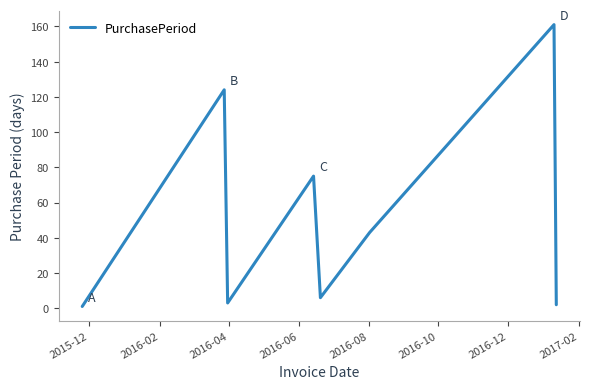

What is the average value?

52